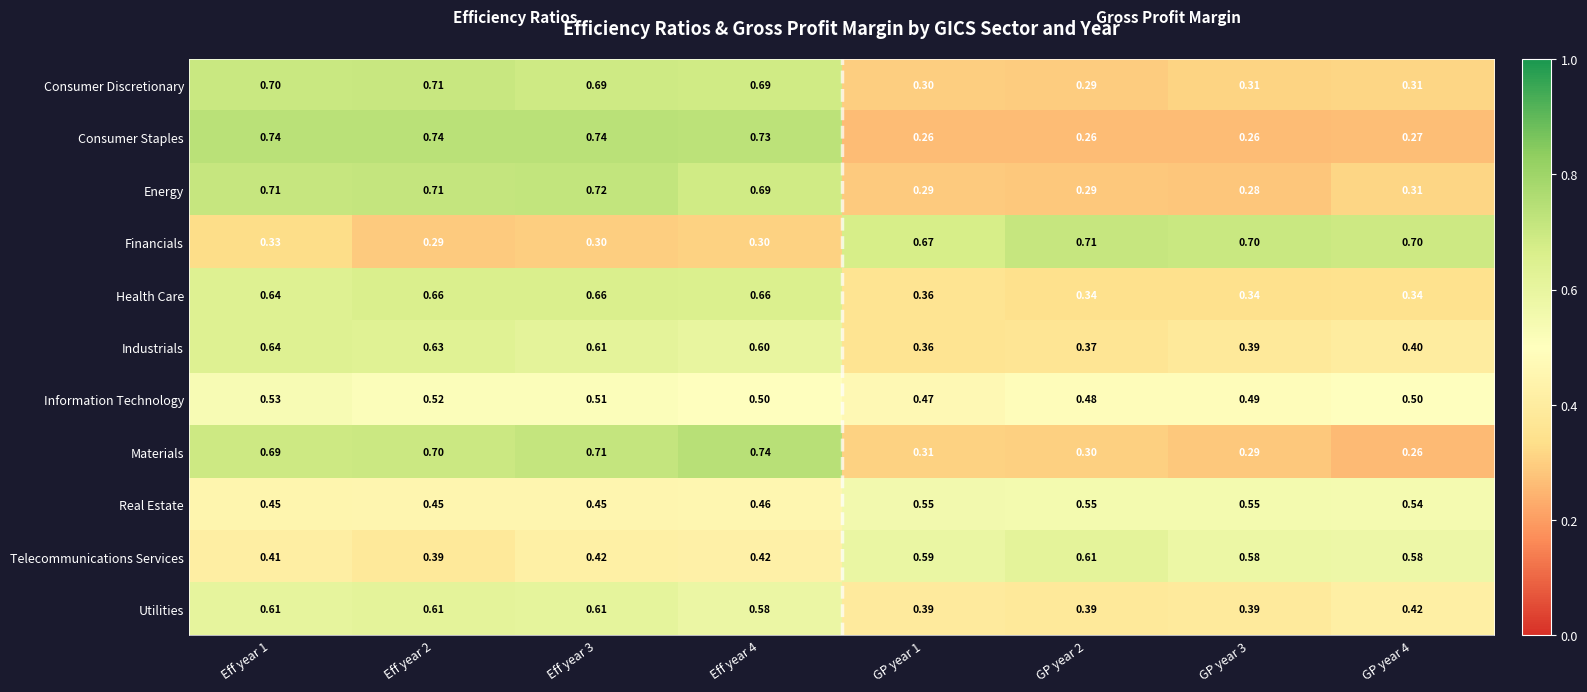

Which series changed the most between Eff year 1 and Eff year 4?

Materials